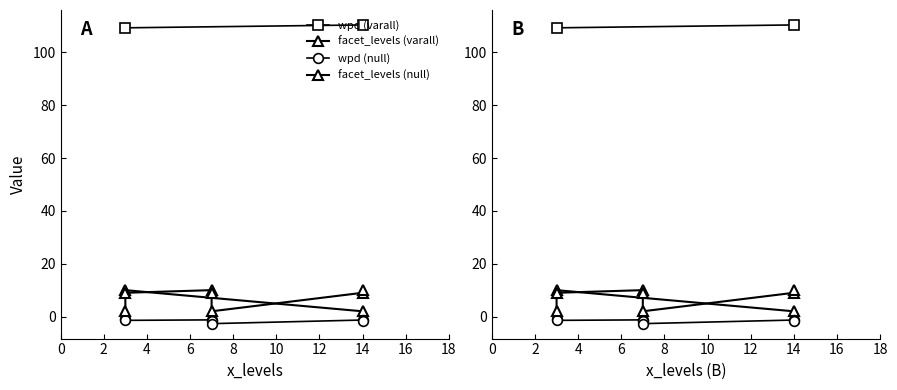

What is the minimum value shown in the chart?

-2.7